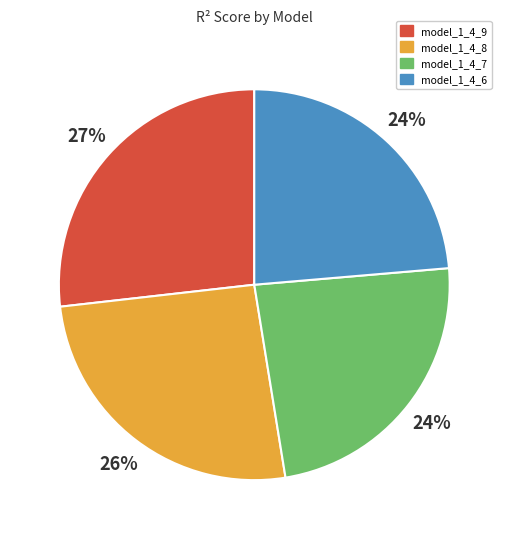

Which slice is the largest?

model_1_4_9